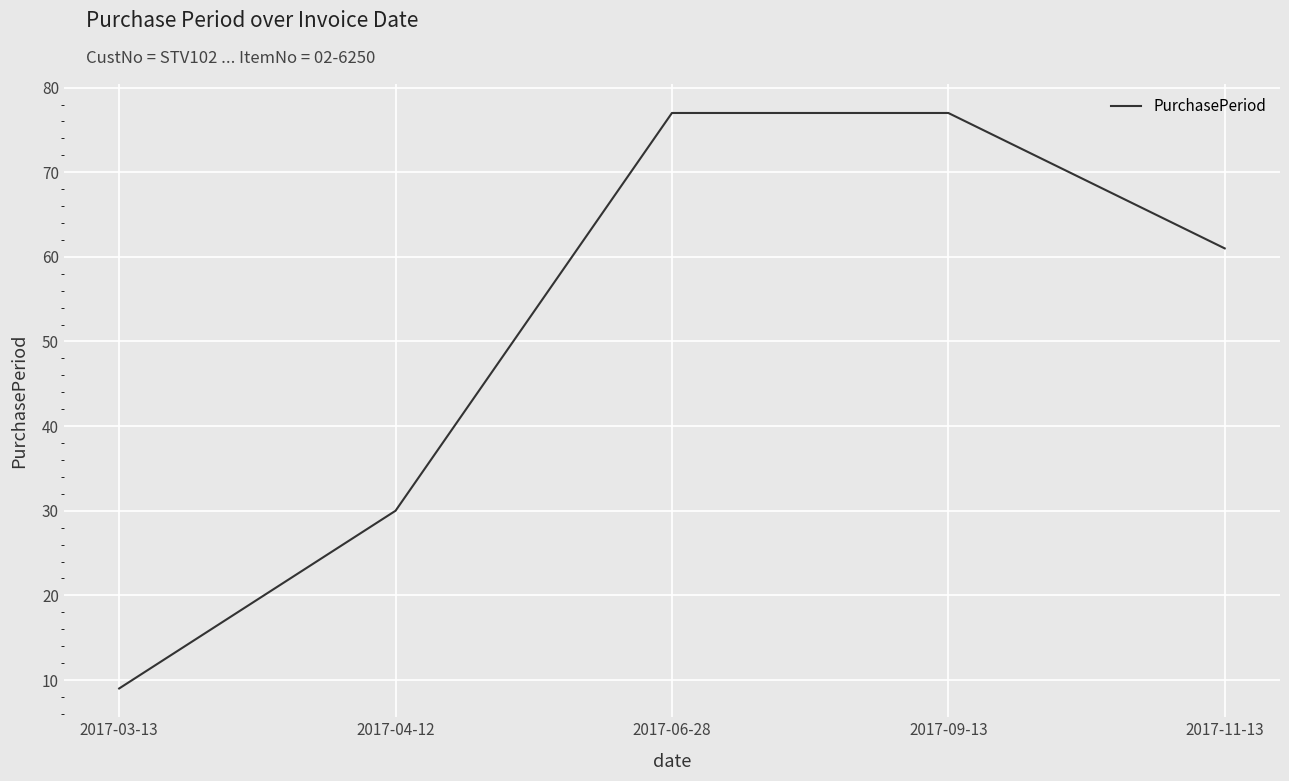

What is the difference between the second highest and second lowest values?

47